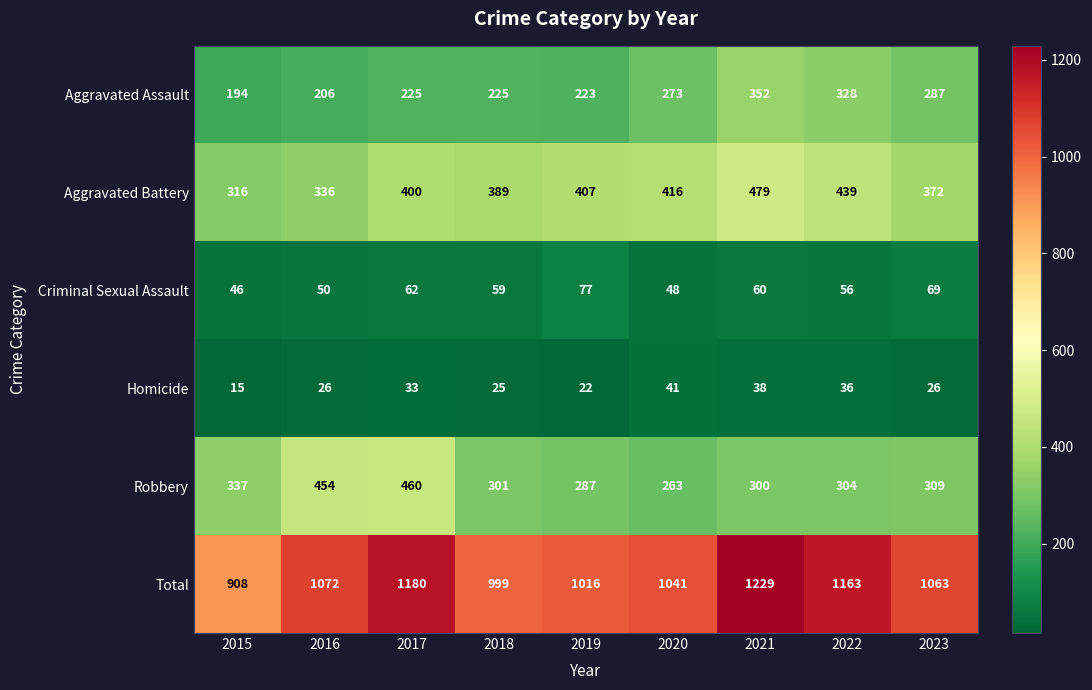

At how many categories does at least one series exceed 295?

9